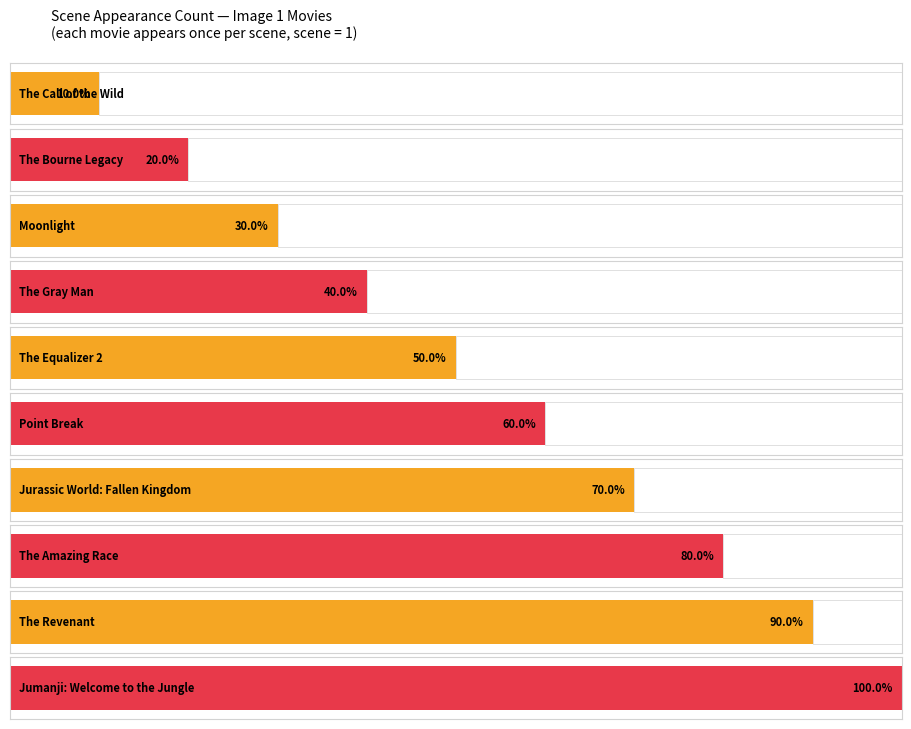

Which series has the largest range (max minus min)?

Image 1